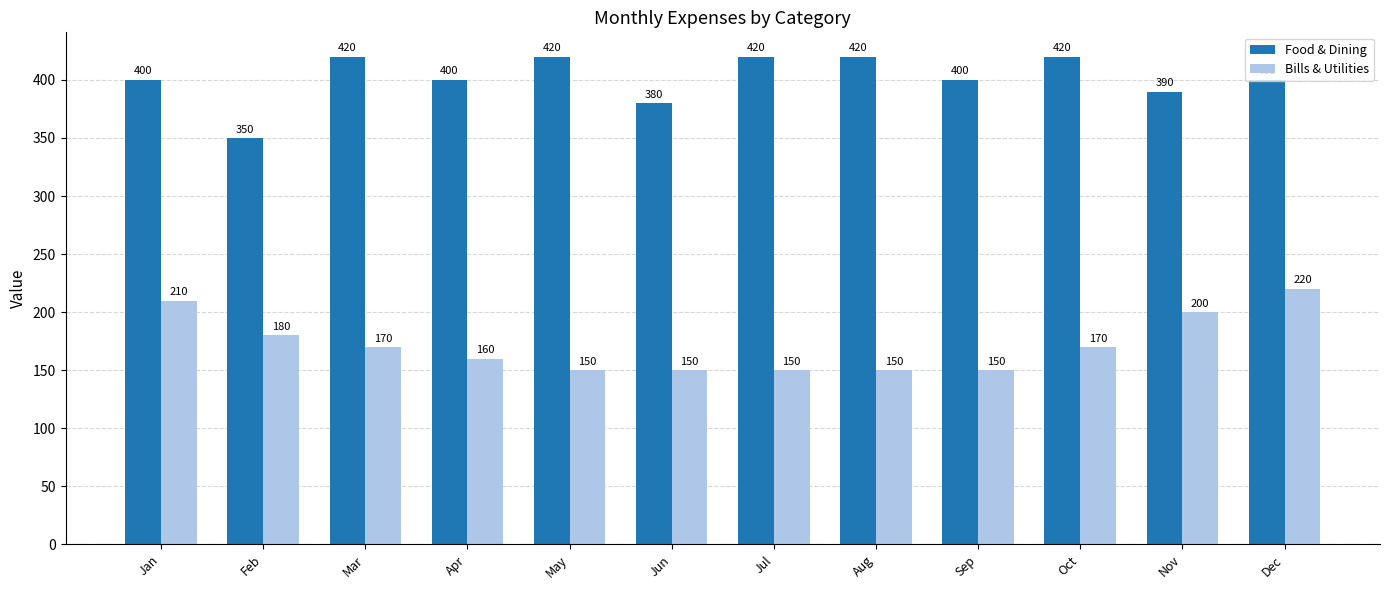

True or false: Food & Dining has a value of 590 at Aug.

False